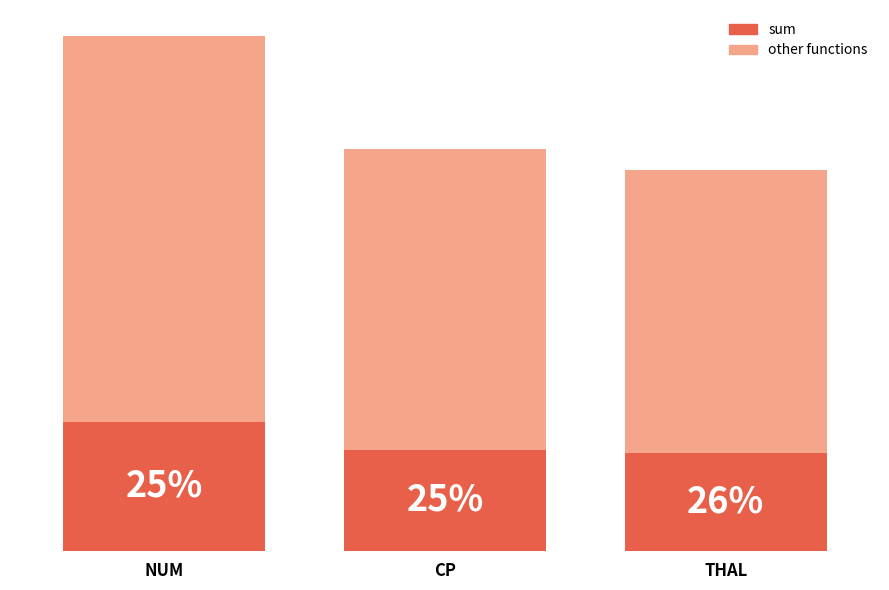

List the labels in order of other functions value, largest first.

NUM, CP, THAL